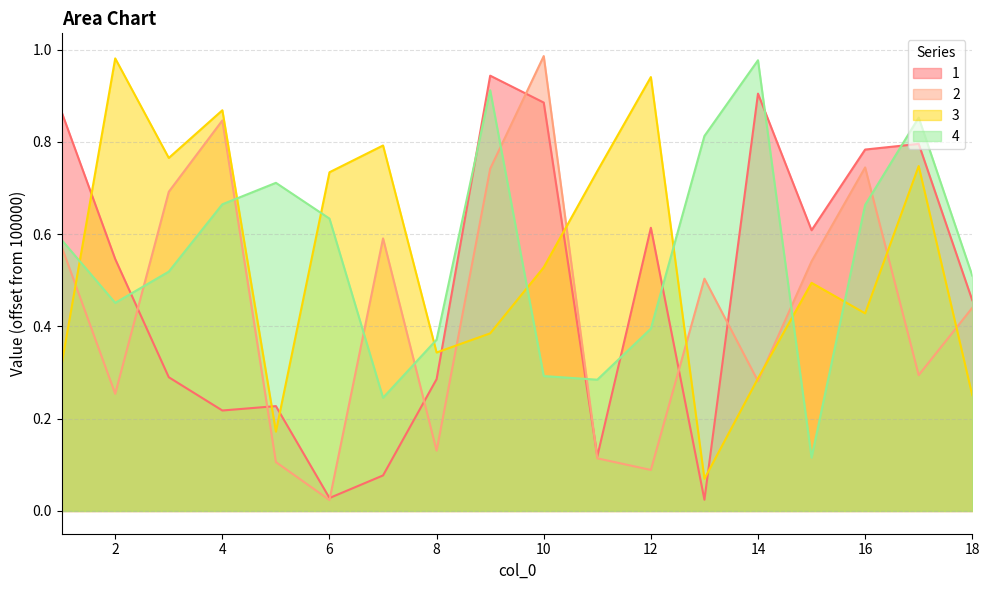

How many intersections are there between 2 and 1?

8